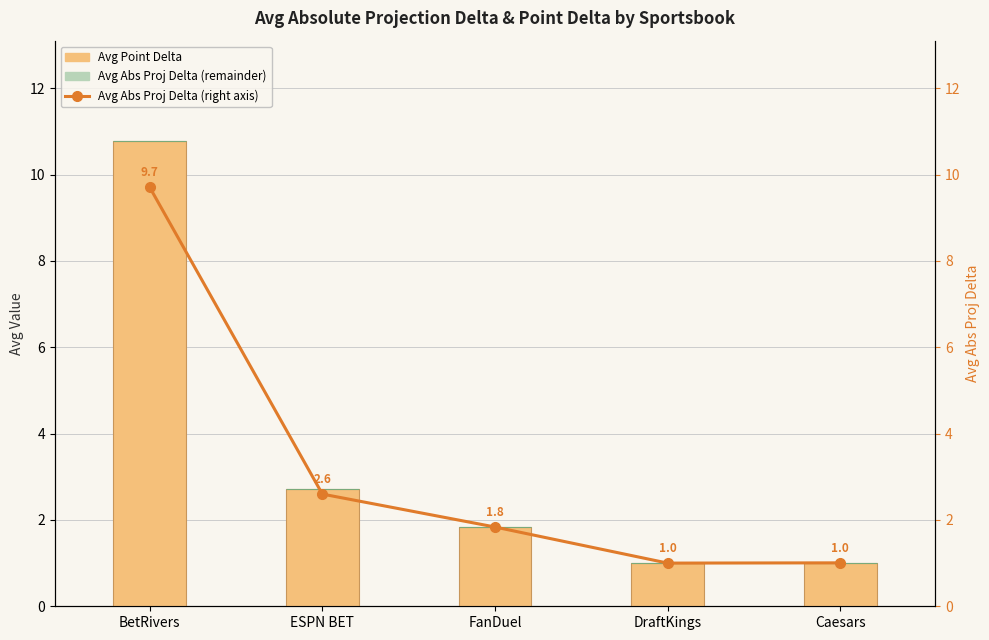

What is the difference between the Avg Abs Proj Delta (line) values at BetRivers and DraftKings?

8.7